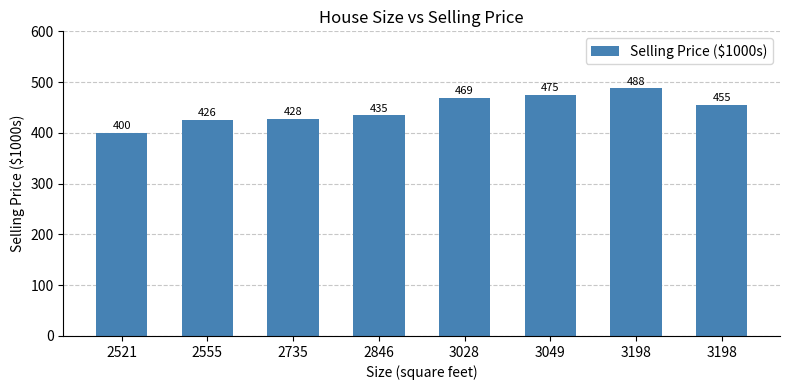

Reading left to right, extract all data points from this chart.

2521=400	2555=426	2735=428	2846=435	3028=469	3049=475	3198=488	3198=455